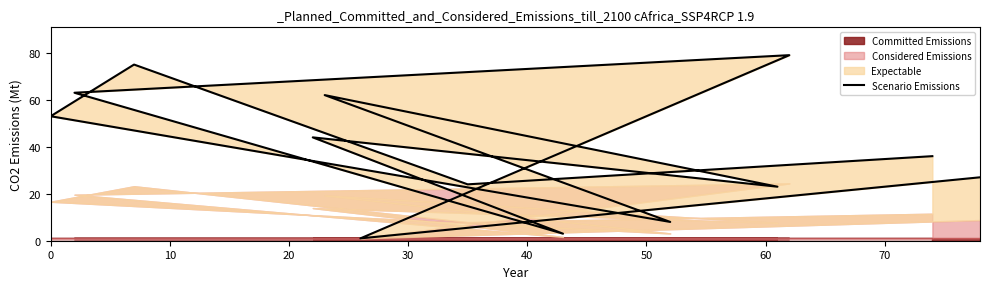

What is the difference between the maximum and minimum values?

78